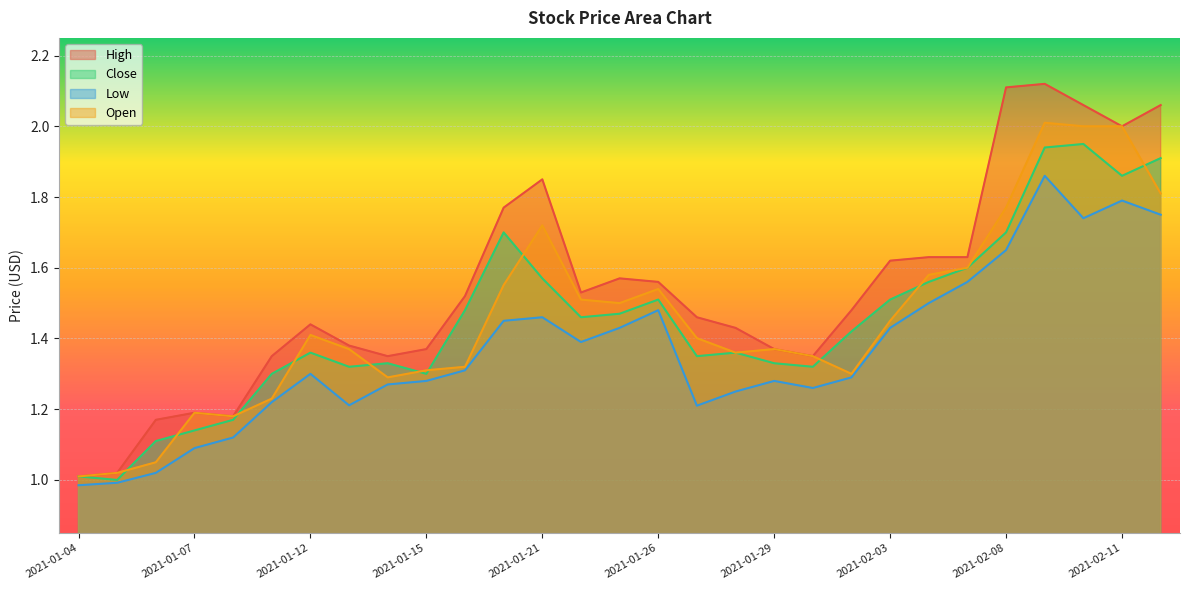

At which category is the sum across all series the highest?

2021-02-09